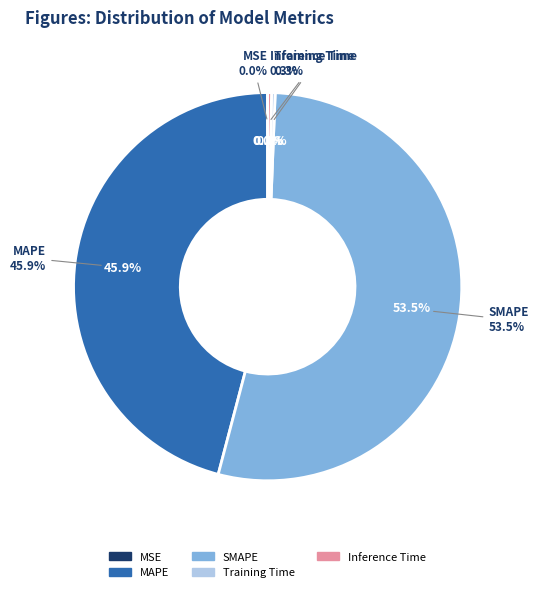

Rank the categories by value from lowest to highest.

MSE, Training Time, Inference Time, MAPE, SMAPE